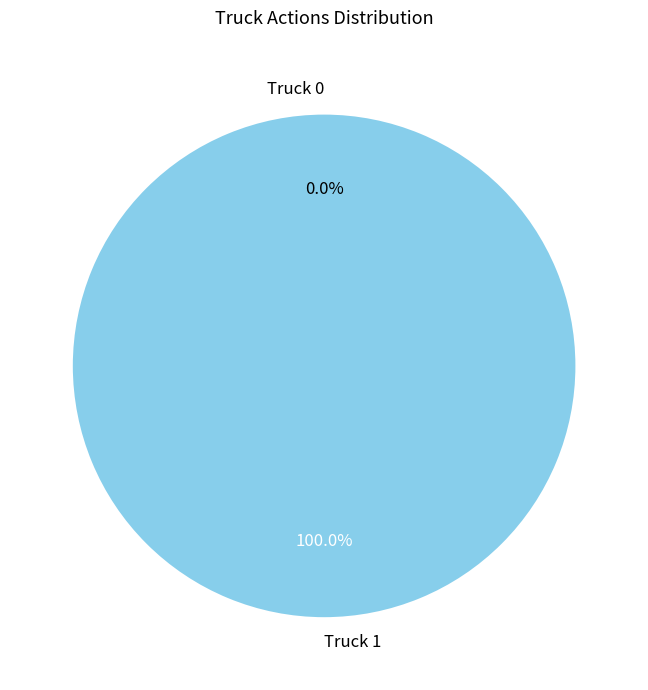

How many segments does this pie chart have?

2